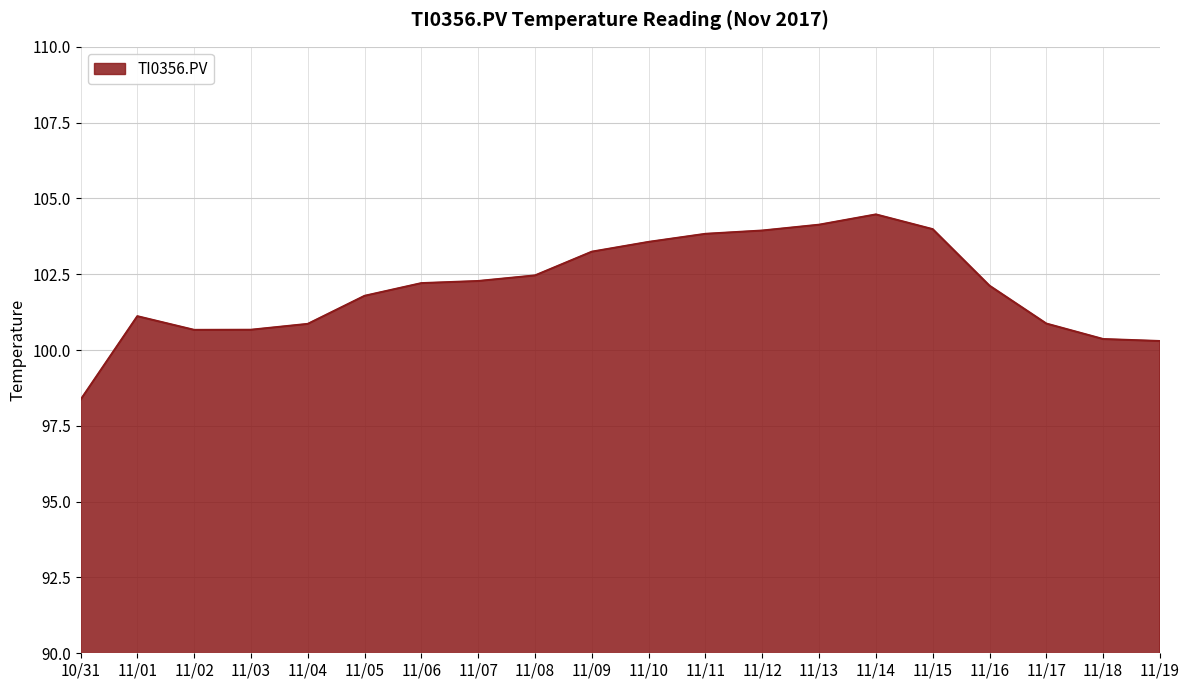

Does the chart display data point markers on the line(s)?

No